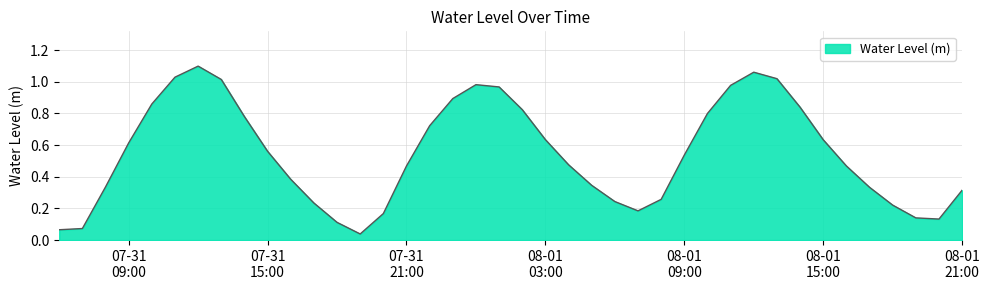

What is the average value?

0.5